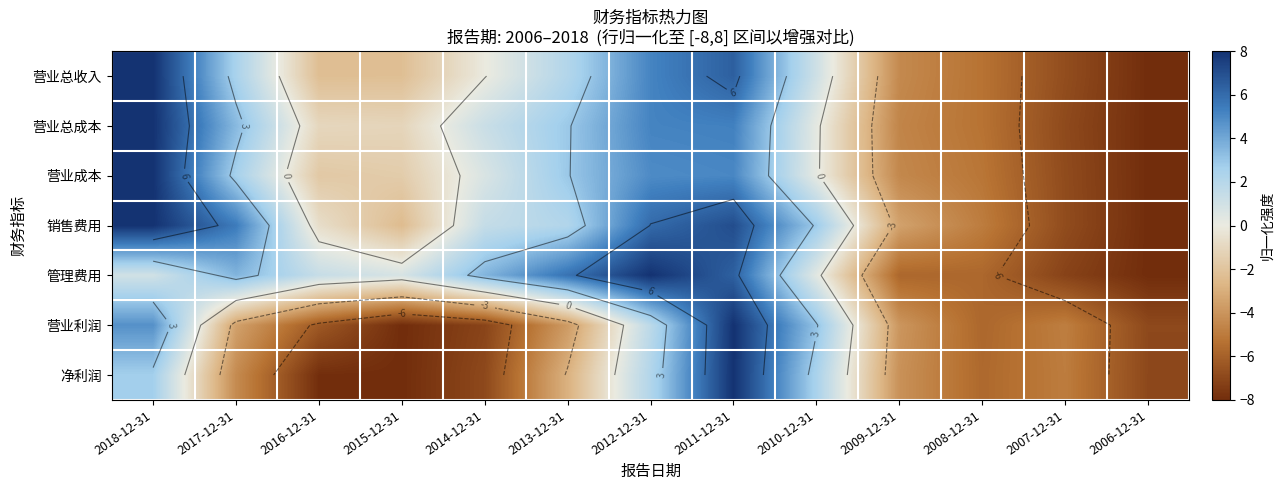

How many values in the 营业成本 series are below 0?

6